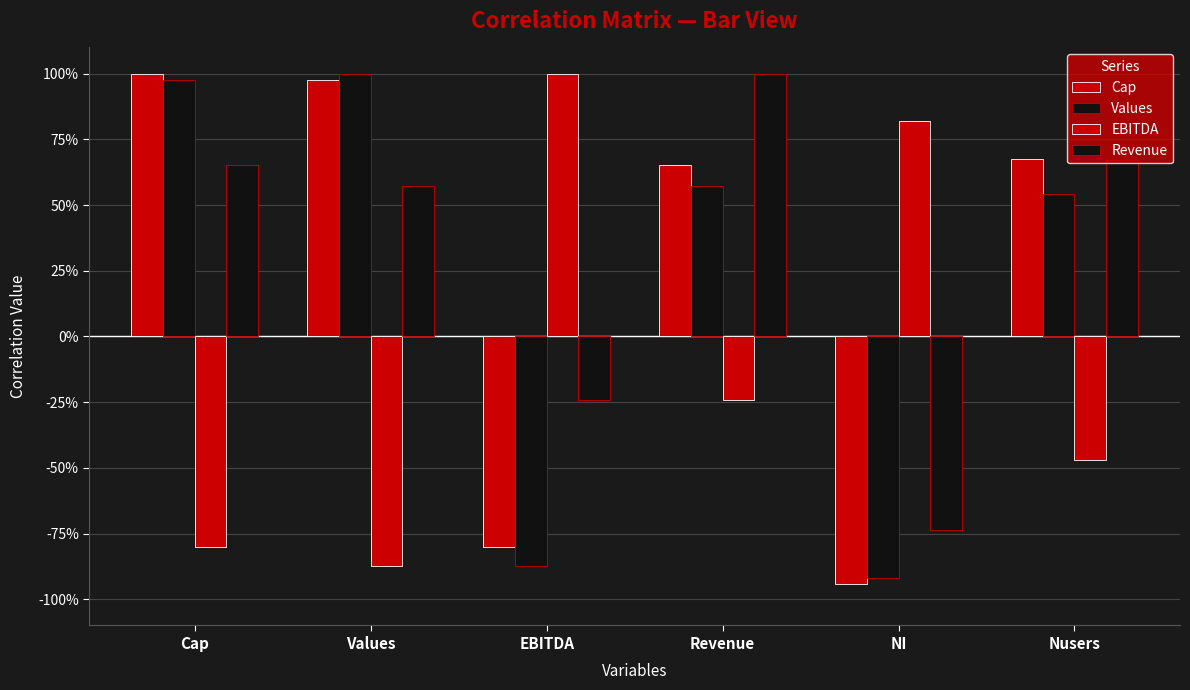

Does the chart contain any negative values?

Yes